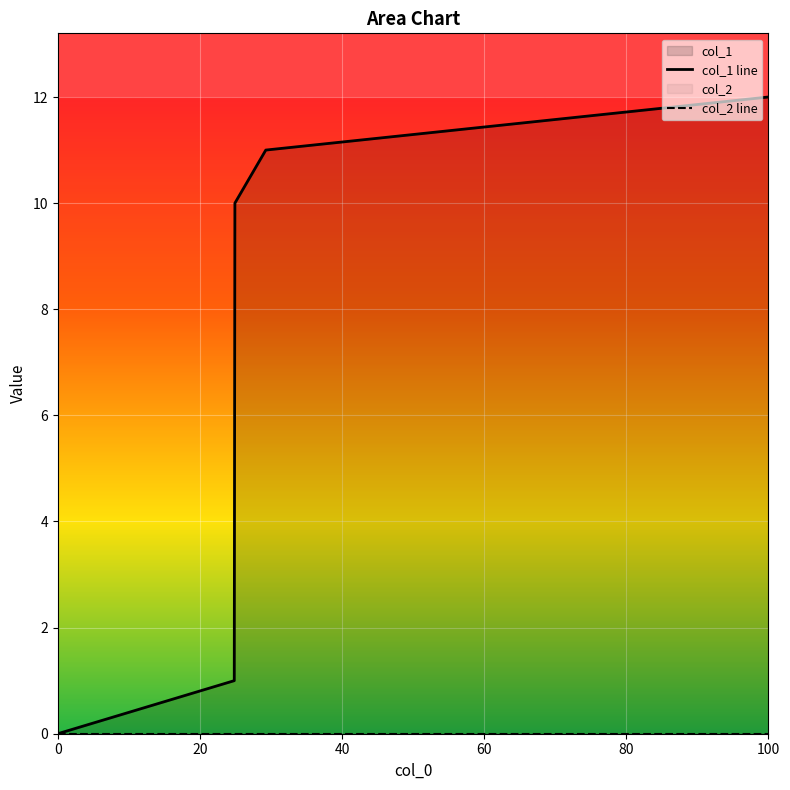

List the series in order of their overall mean, highest first.

col_1 line, col_2 line